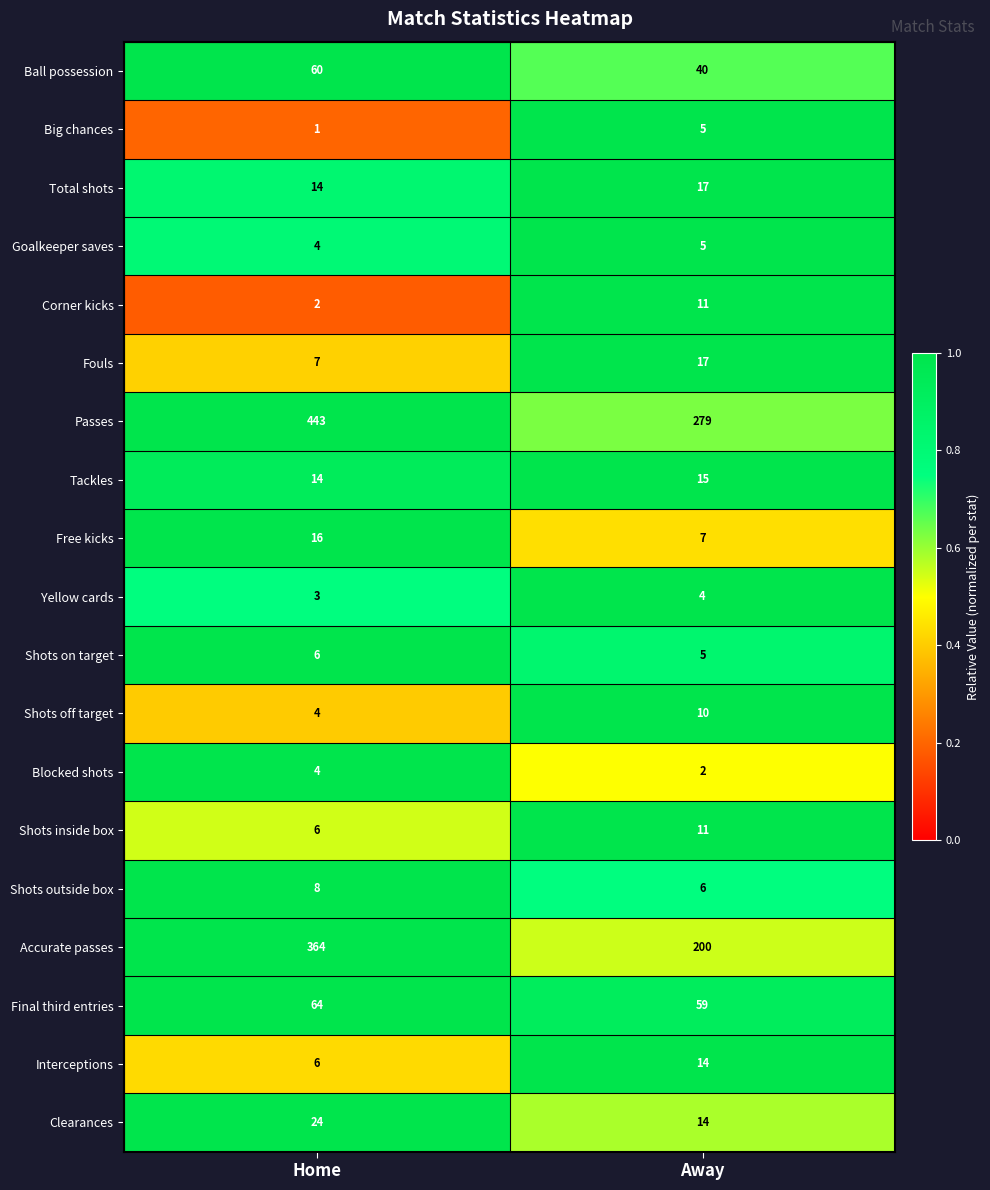

At which category is the sum across all series the highest?

Home